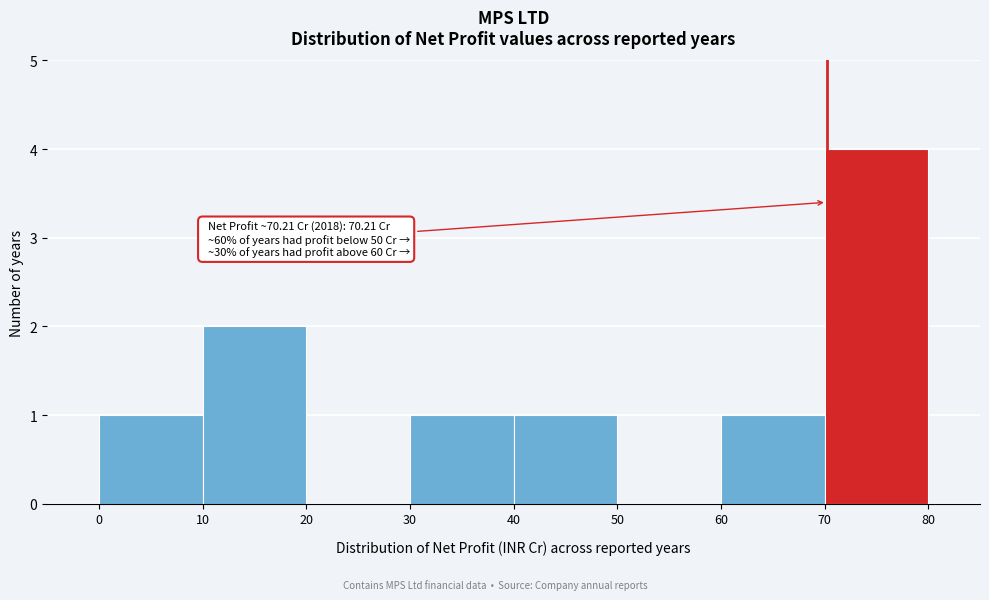

Which range on the x-axis has the tallest bar?

70 to 80